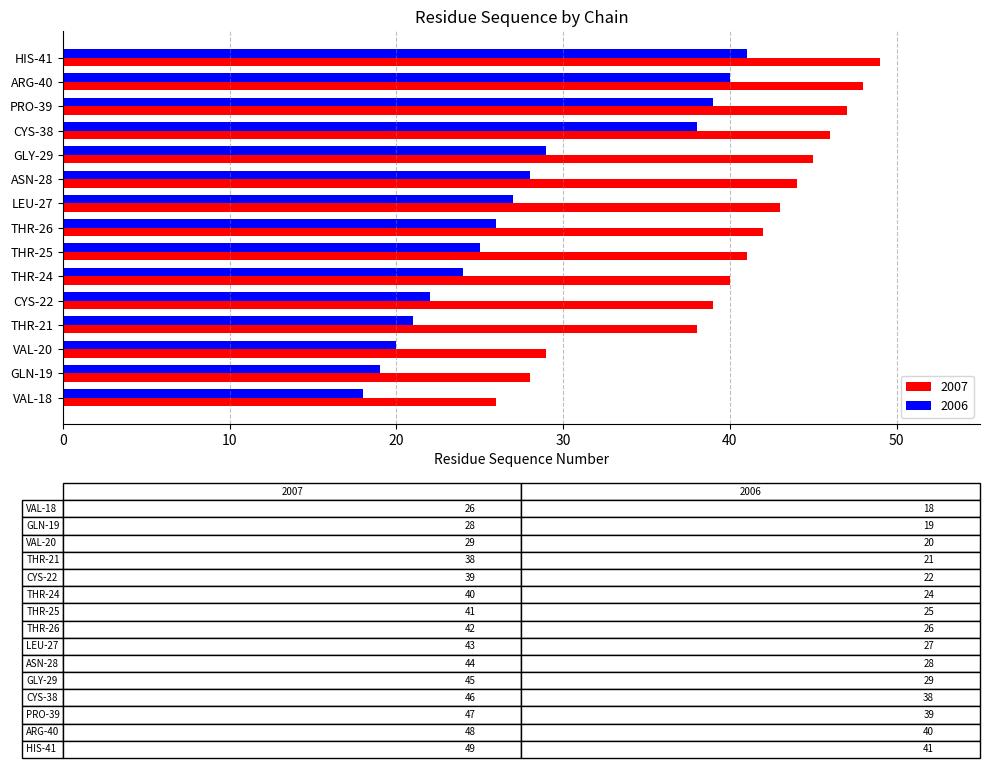

What value does the 2006 series have at THR-25?

25